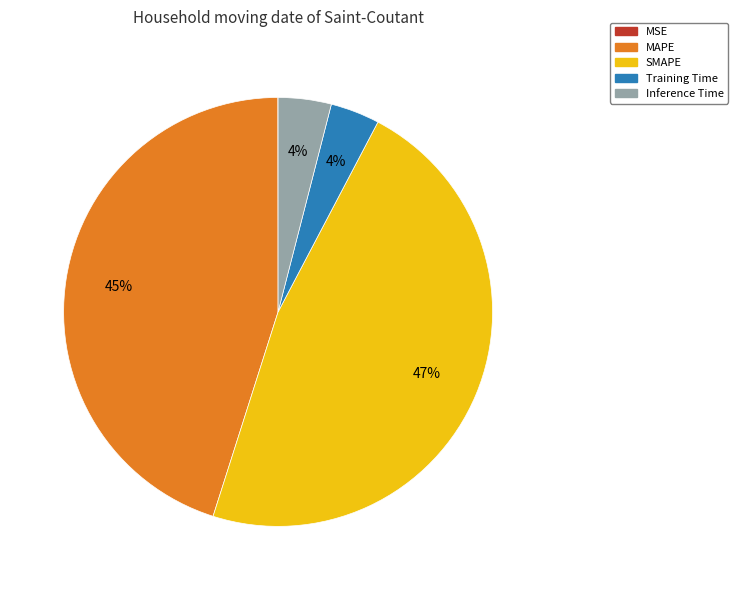

The MAPE slice represents 45% of the pie. True or false?

True